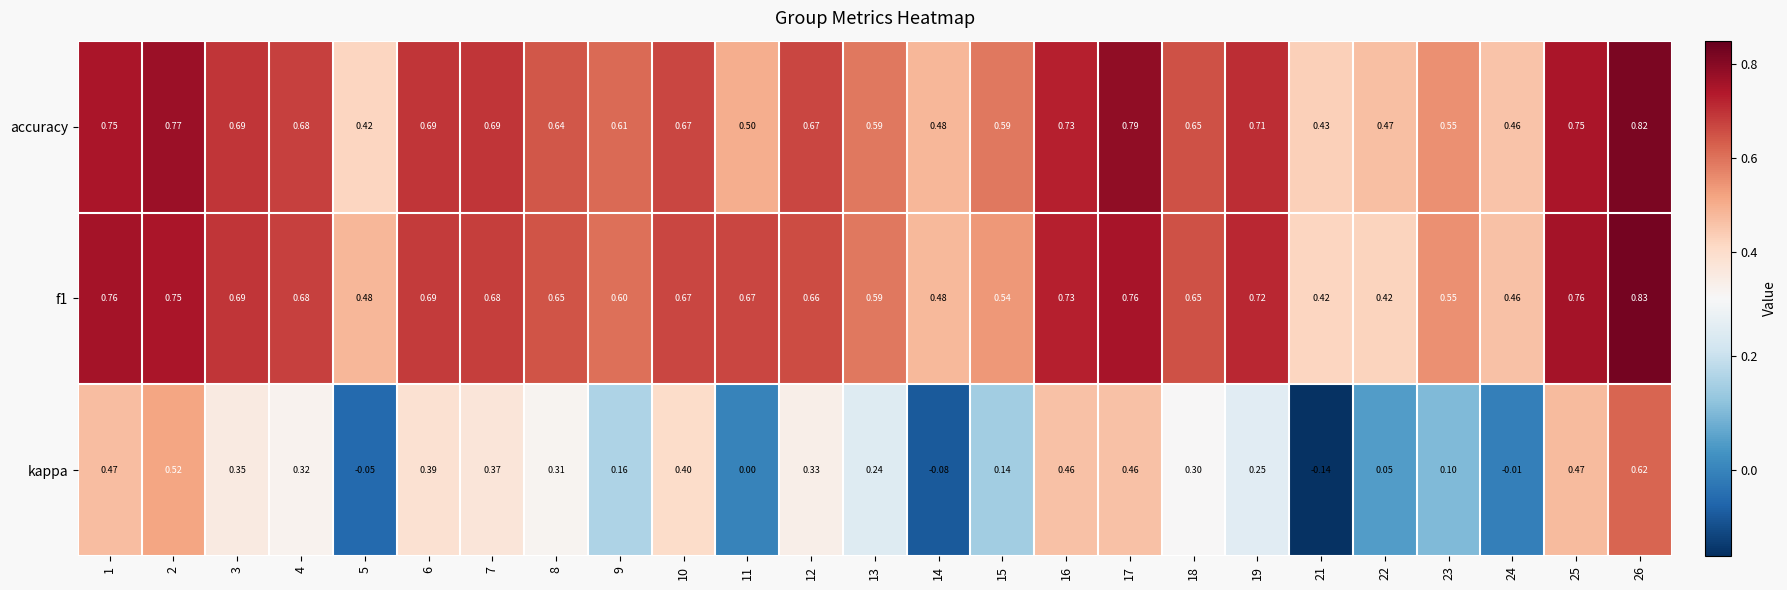

Is the value of kappa at 15 greater than the value of f1 at 11?

No